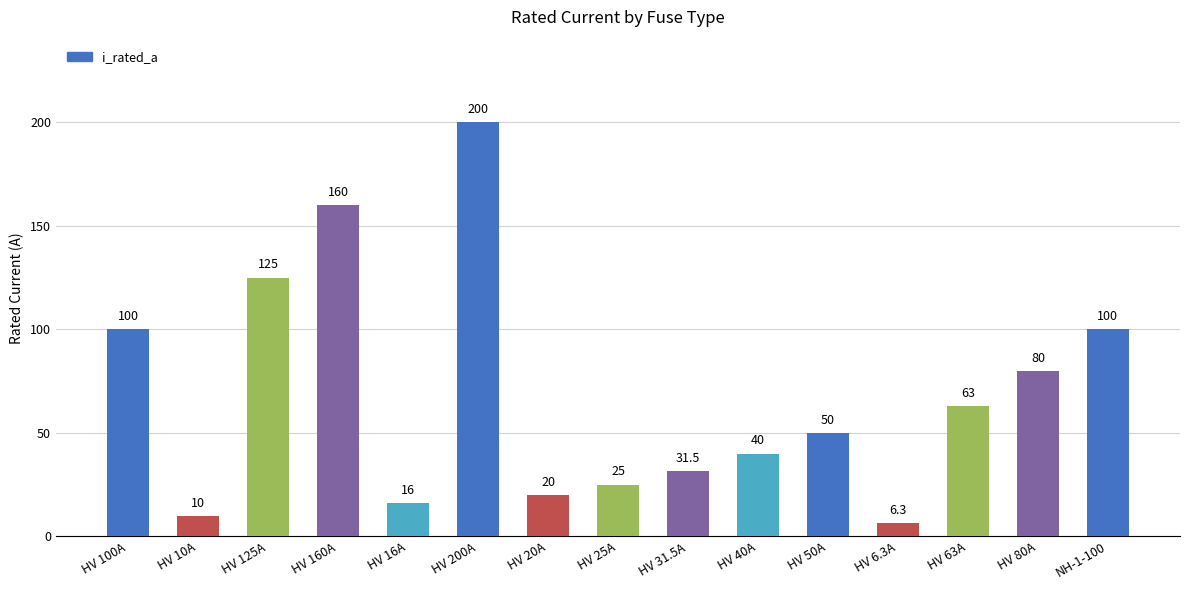

How many values are below 50?

7